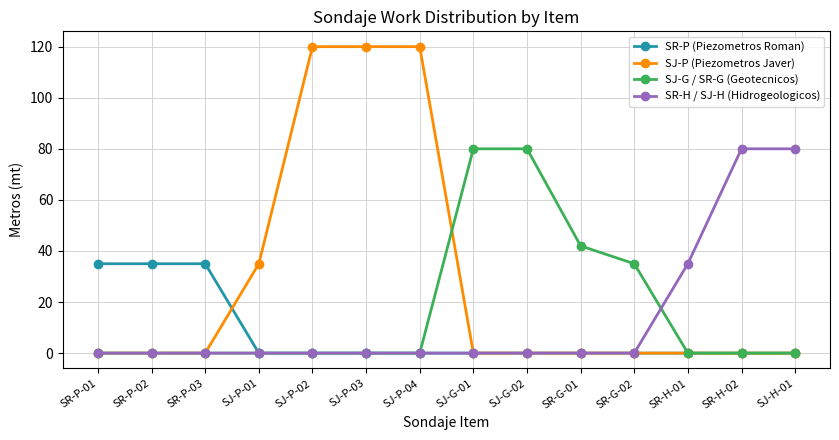

What is the label of the 2nd point from the left?

SR-P-02